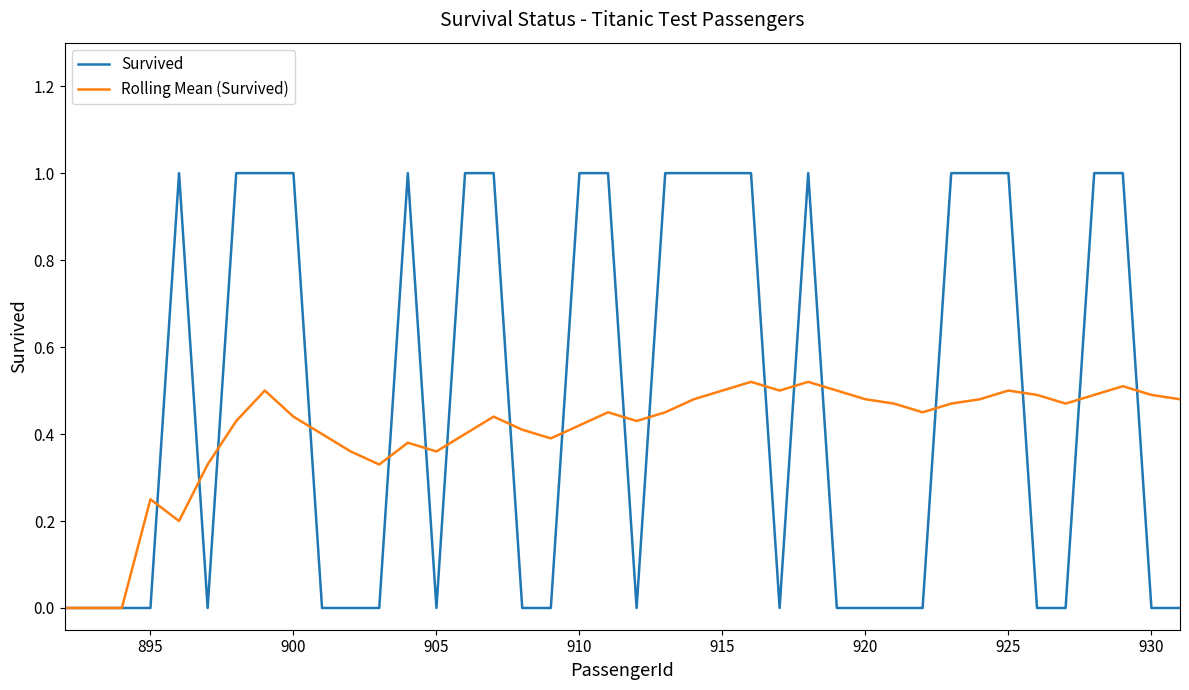

Which series ends up on top after the final intersection of Survived and Rolling Mean (Survived)?

Rolling Mean (Survived)